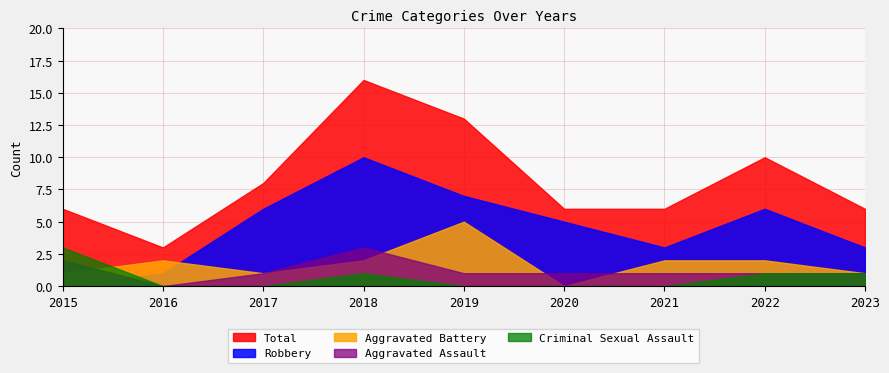

At which label does Total reach its minimum?

2016